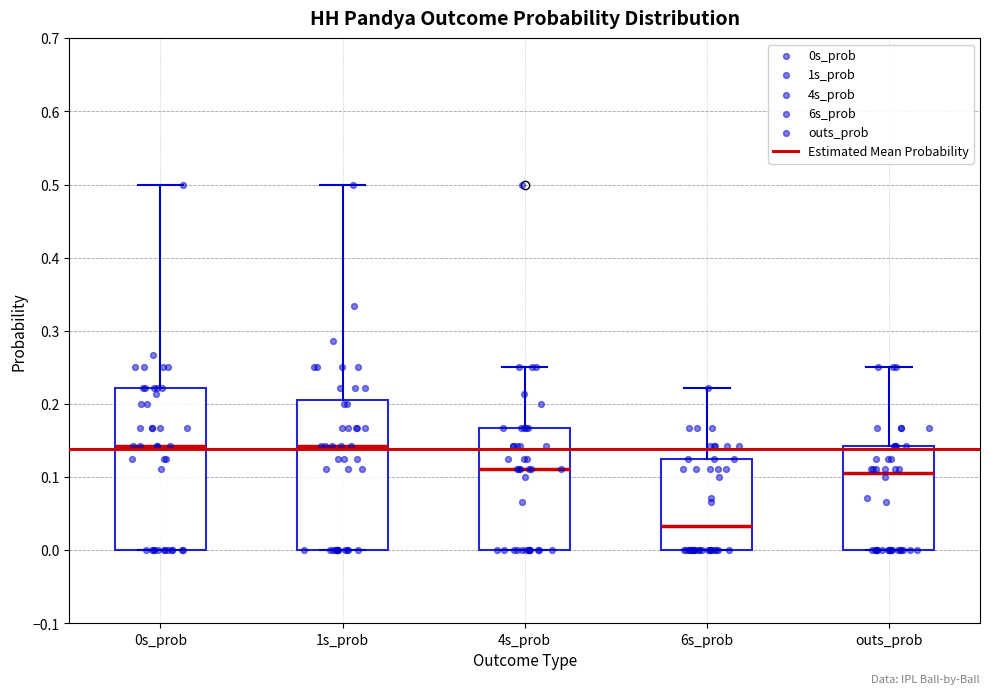

Reading left to right, transcribe this box plot: for each box, give where its median line is, the range the box spans, and where its two whiskers end, as read against the y-axis. The values are not printed on the chart, so give them approximately, as read against the axis.

0s_prob: median 0.14, box 0.00 to 0.22, whiskers 0.00 to 0.50
1s_prob: median 0.14, box 0.00 to 0.21, whiskers 0.00 to 0.50
4s_prob: median 0.11, box 0.00 to 0.17, whiskers 0.00 to 0.25
6s_prob: median 0.03, box 0.00 to 0.13, whiskers 0.00 to 0.22
outs_prob: median 0.11, box 0.00 to 0.14, whiskers 0.00 to 0.25